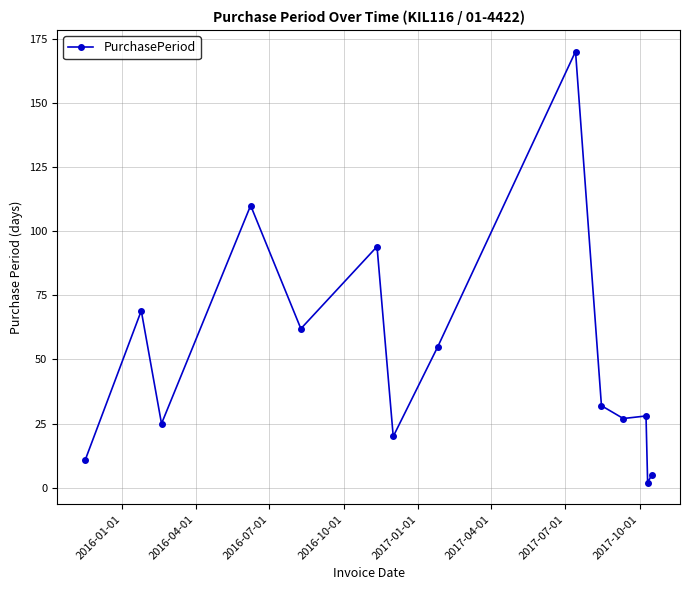

Reading right to left, list all the values displayed in this chart.

5	2	28	27	32	170	55	20	94	62	110	25	69	11